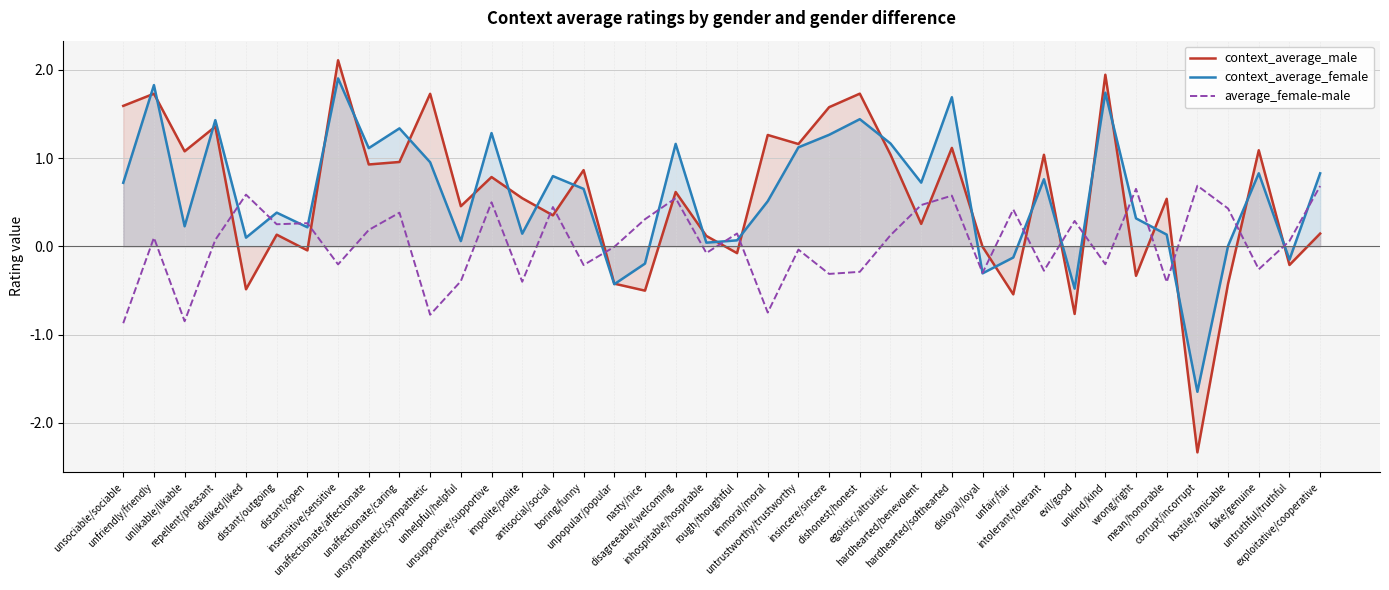

At distant/outgoing, list the series in order from smallest to largest.

context_average_male, average_female-male, context_average_female